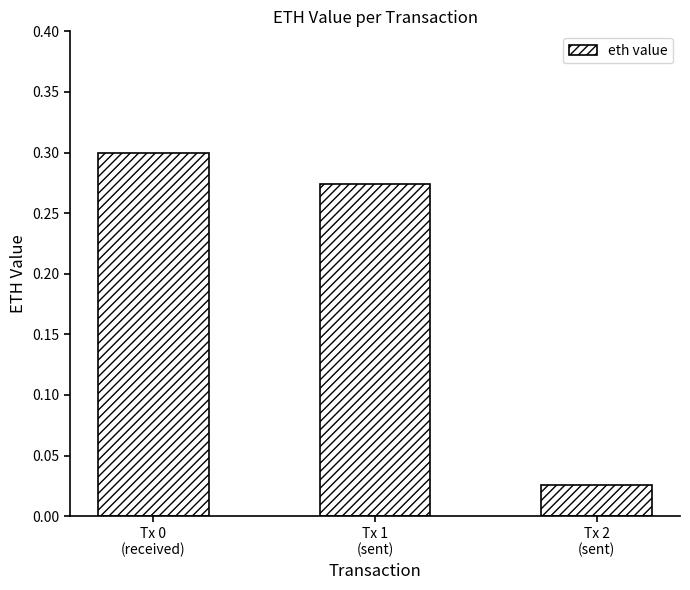

What is the sum of all values?

0.6